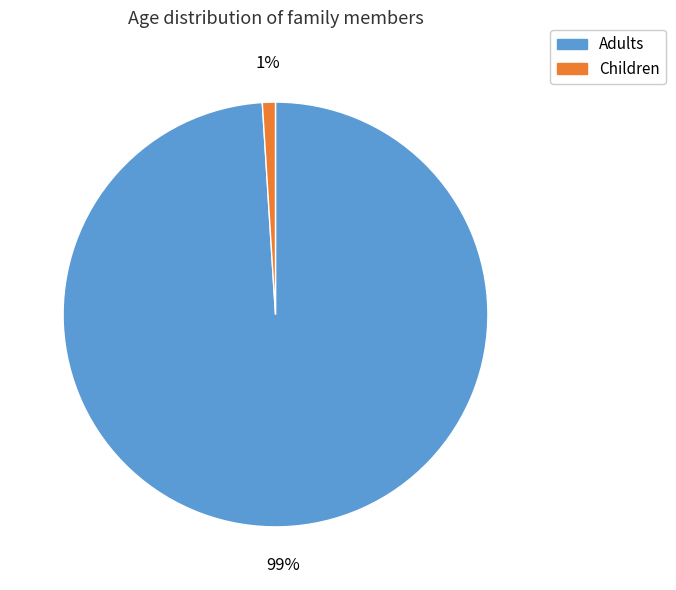

How many slices are in this pie chart?

2